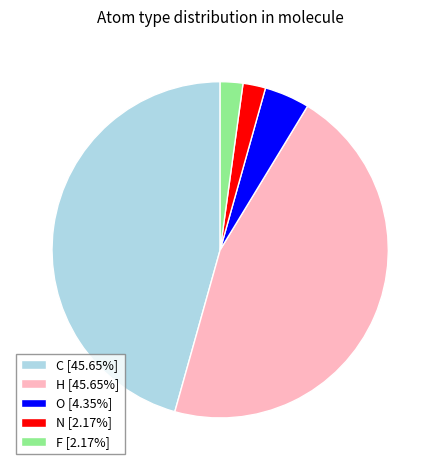

What is the ratio of the value at H [45.65%] to the value at N [2.17%]?

21.0